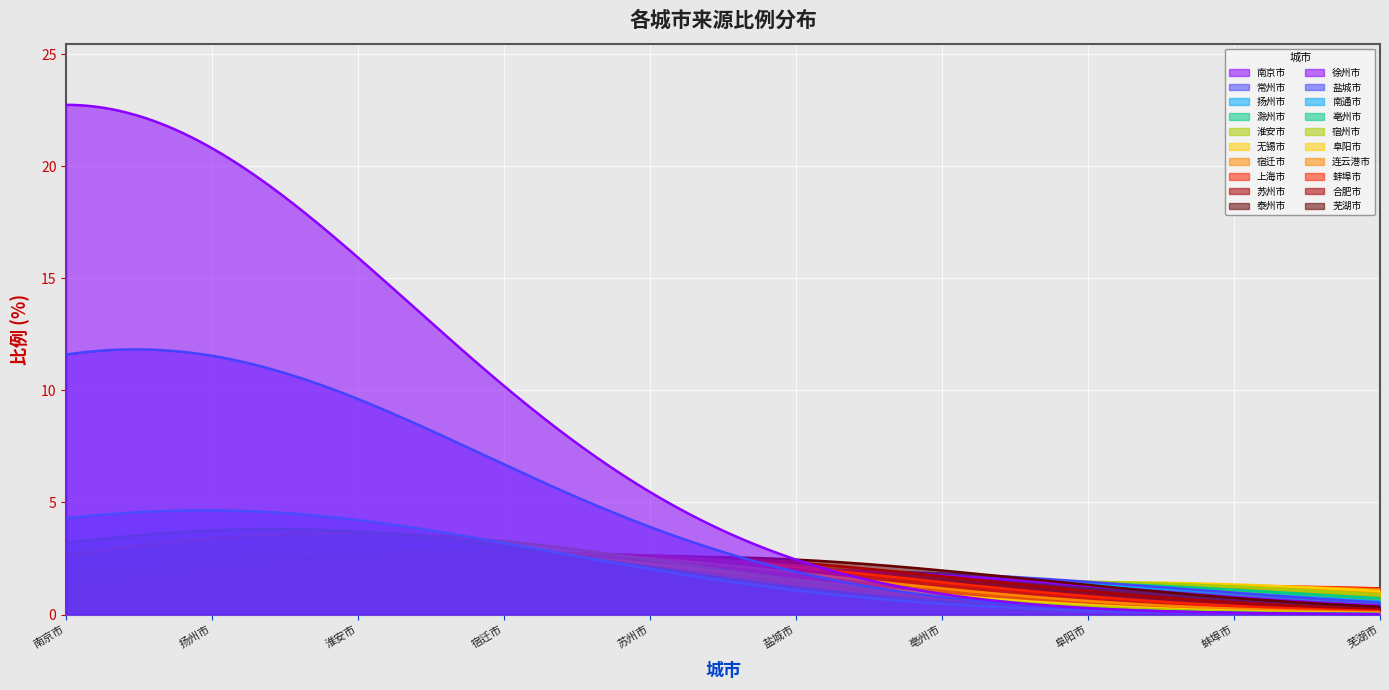

Which has a higher value, 宿迁市 or 无锡市?

无锡市